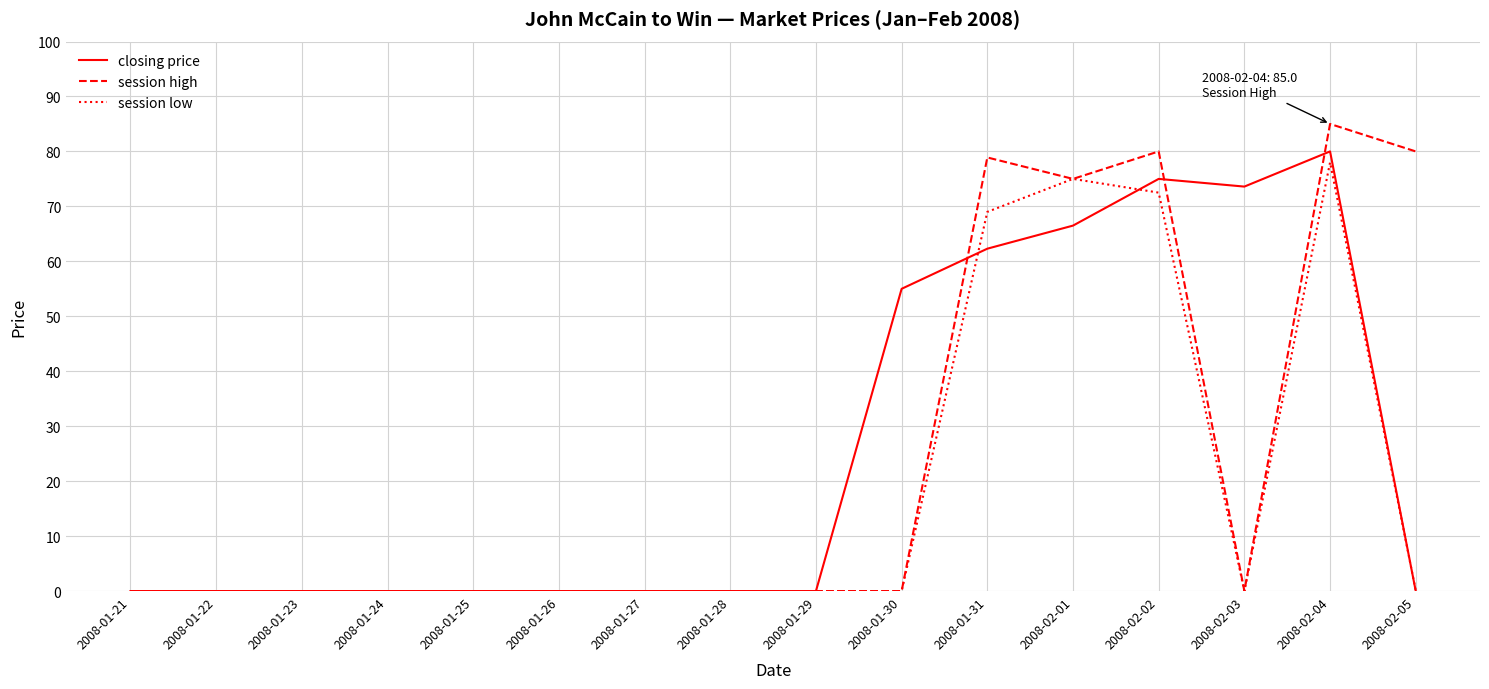

At how many categories does at least one series exceed 12?

7